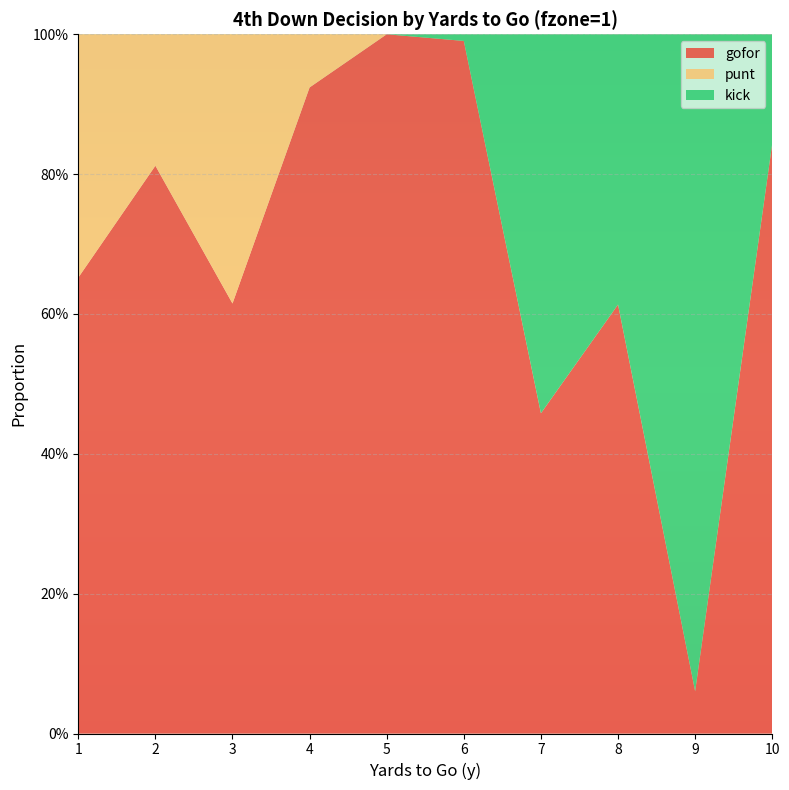

Reading left to right, extract all data points from this chart.

gofor: 1=0.7	2=0.8	3=0.6	4=0.9	5=1.0	6=1.0	7=0.5	8=0.6	9=0.1	10=0.8
punt: 1=0.3	2=0.2	3=0.4	4=0.1	5=0.0	6=0.0	7=0.0	8=0.0	9=0.0	10=0.0
kick: 1=0.0	2=0.0	3=0.0	4=0.0	5=0.0	6=0.0	7=0.5	8=0.4	9=0.9	10=0.2